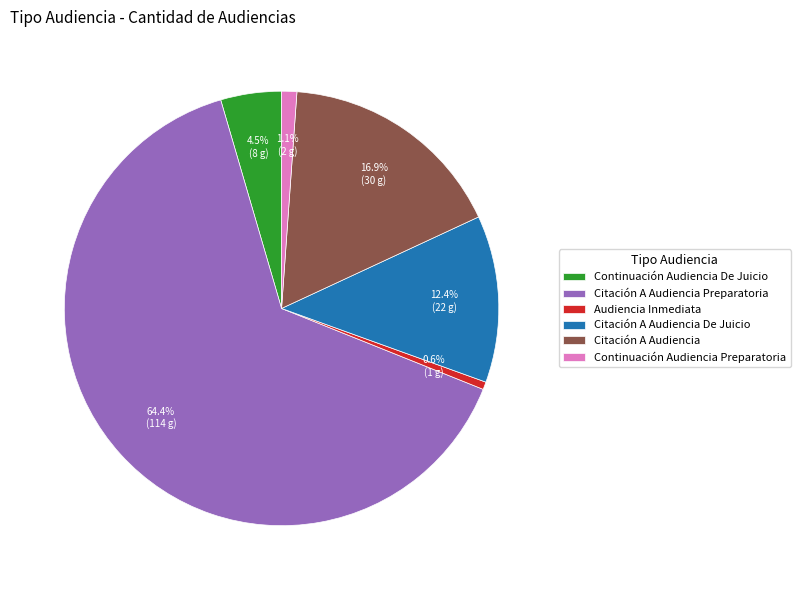

To the nearest percent, what is the average slice percentage?

17%